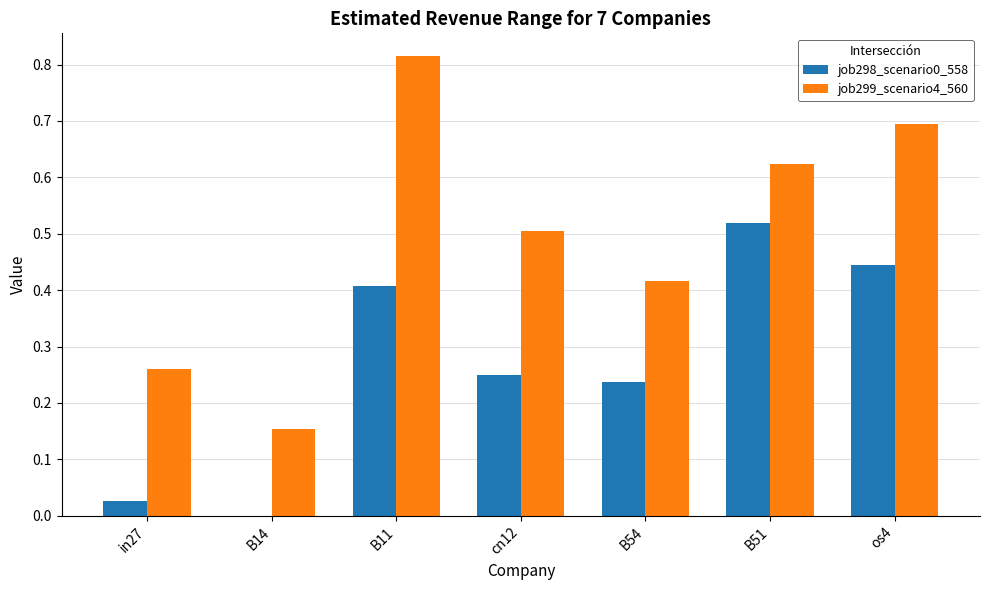

Is it true that job299_scenario4_560 equals 0.4 at in27?

False